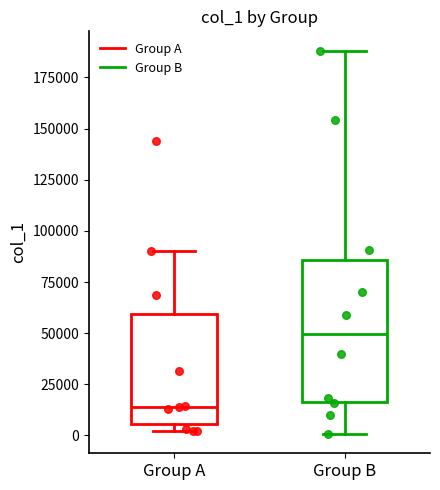

Reading left to right, transcribe this box plot: for each box, give where its median line is, the range the box spans, and where its two whiskers end, as read against the y-axis. The values are not printed on the chart, so give them approximately, as read against the axis.

Group A: median 15000, box 5000 to 60000, whiskers 0 to 90000
Group B: median 50000, box 15000 to 85000, whiskers 0 to 190000